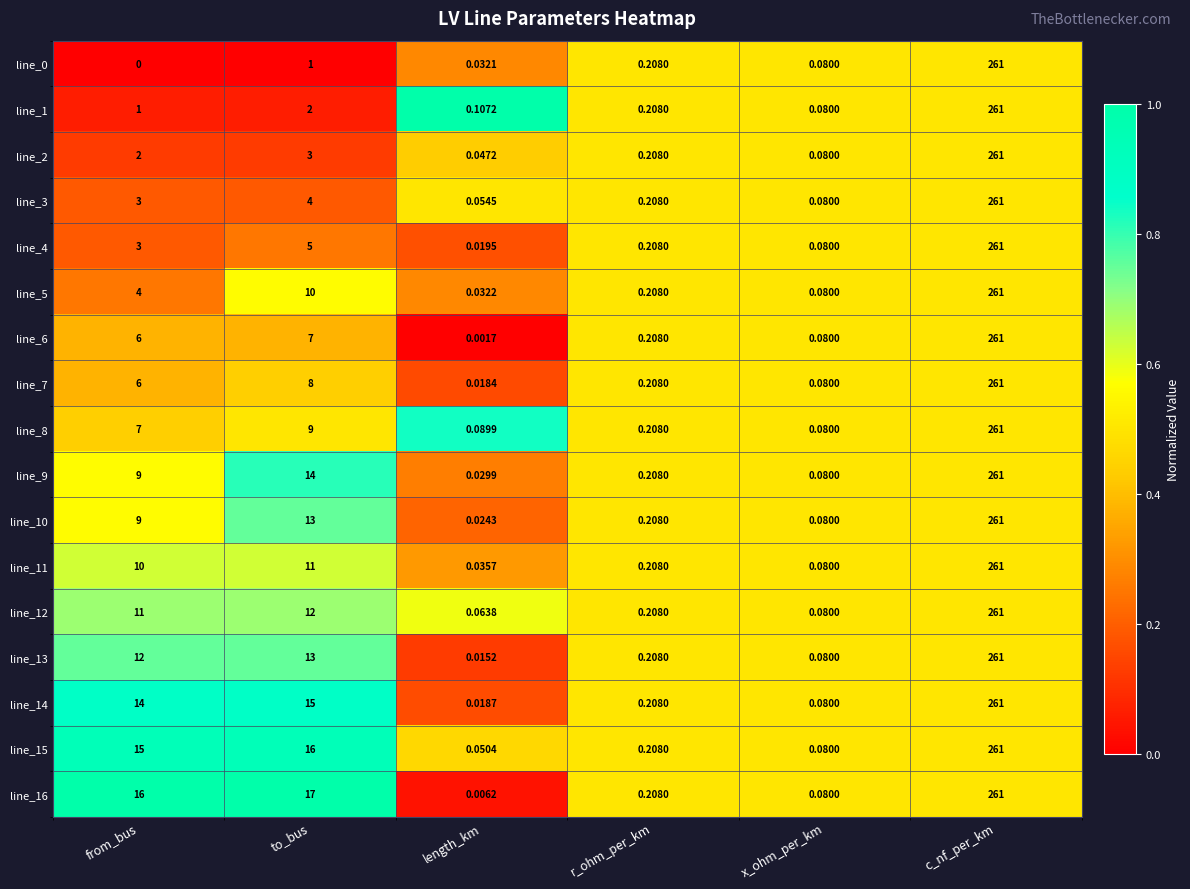

Where is line_12 nearest to the value 130?

to_bus